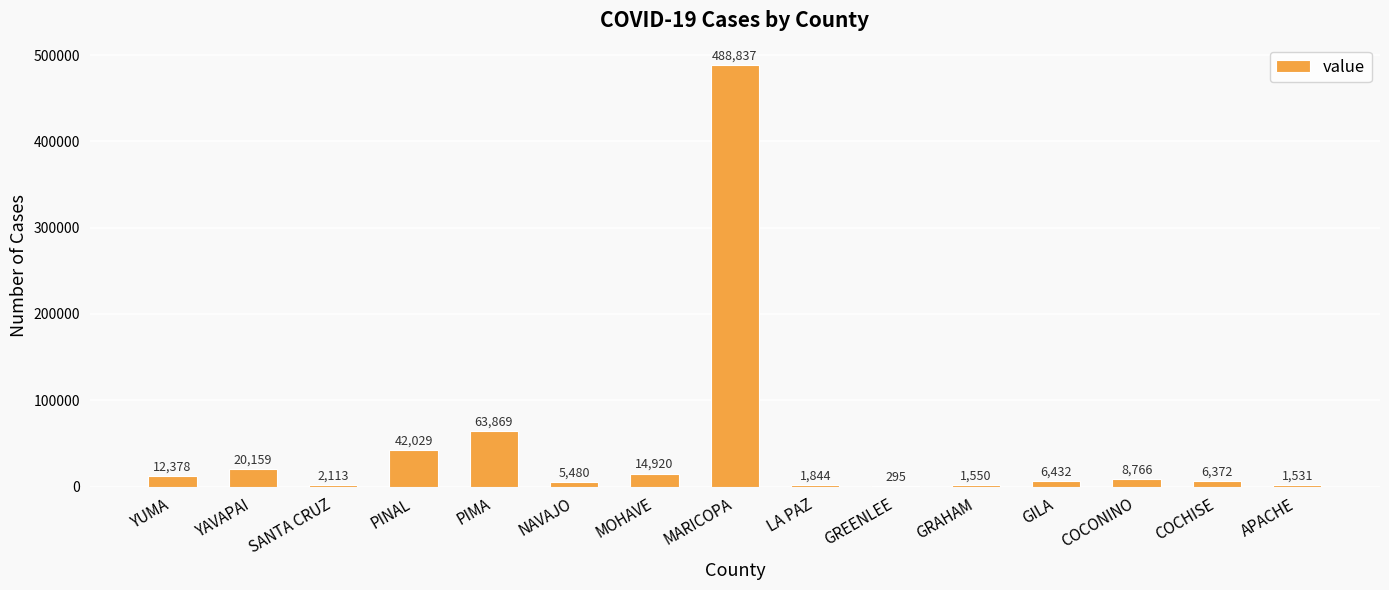

The chart shows a value of 5480 at NAVAJO. True or false?

True